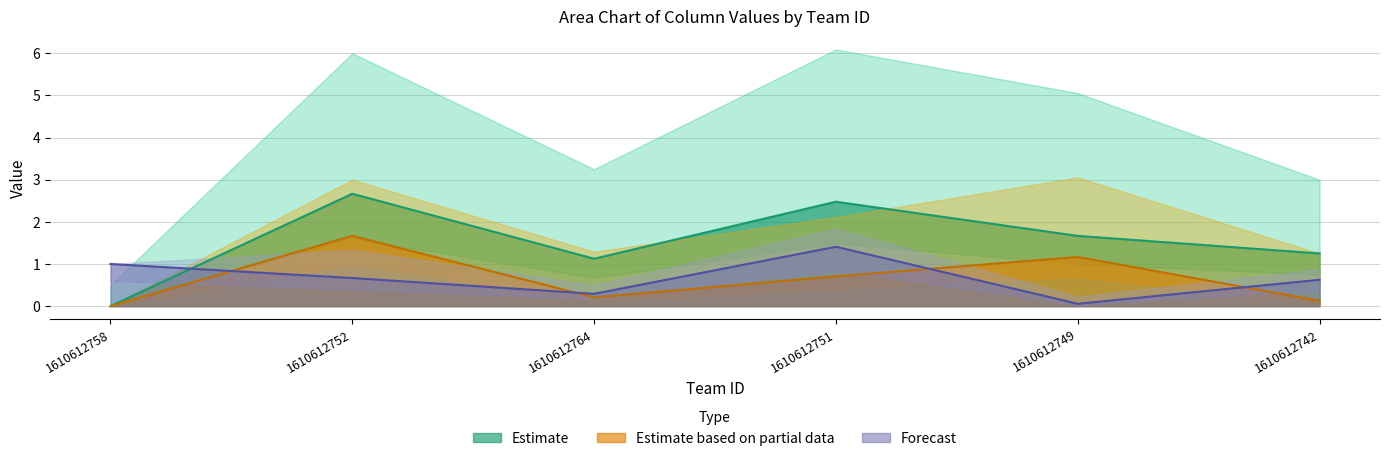

True or false: col_2 and col_4 intersect in this chart.

False